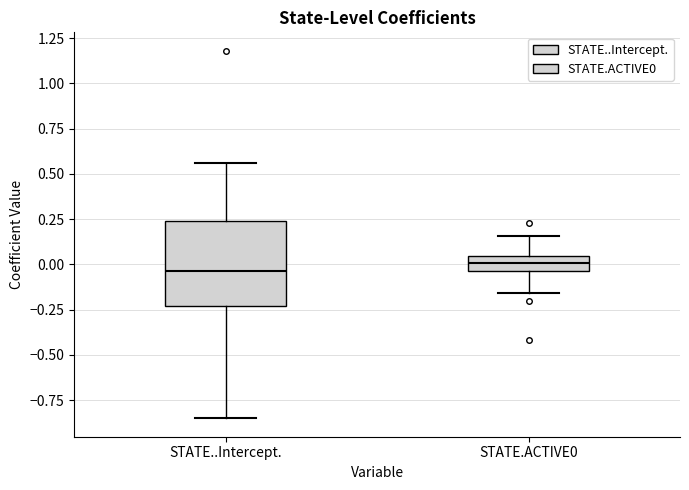

Where does the median line of the box for STATE..Intercept. sit on the y-axis? The values are not printed on the chart, so give them approximately, as read against the axis.

-0.05